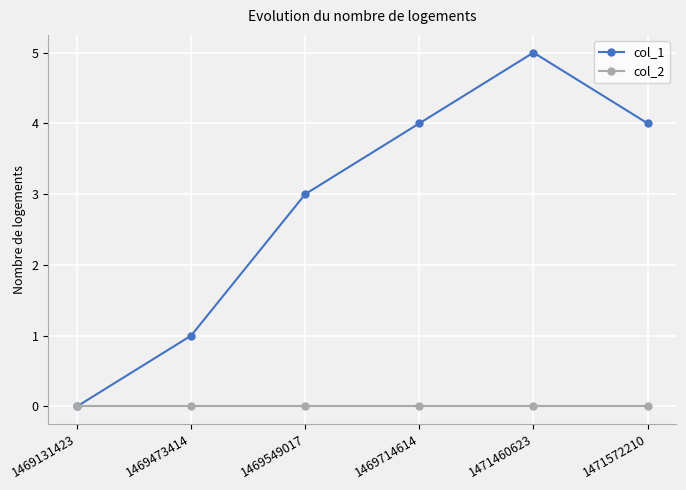

Which series has the largest total across all categories?

col_1